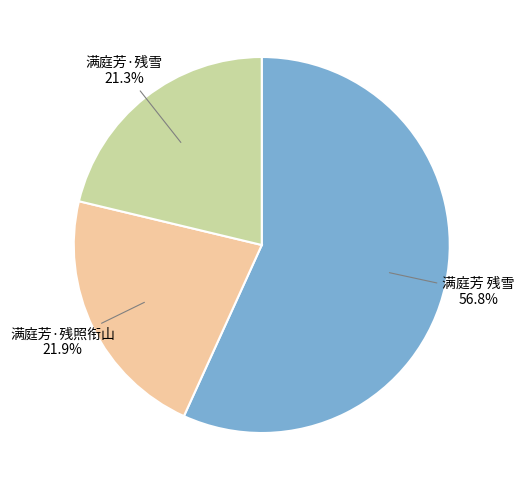

Is the sum of 满庭芳·残照衔山 and 满庭芳·残雪 greater than half?

No